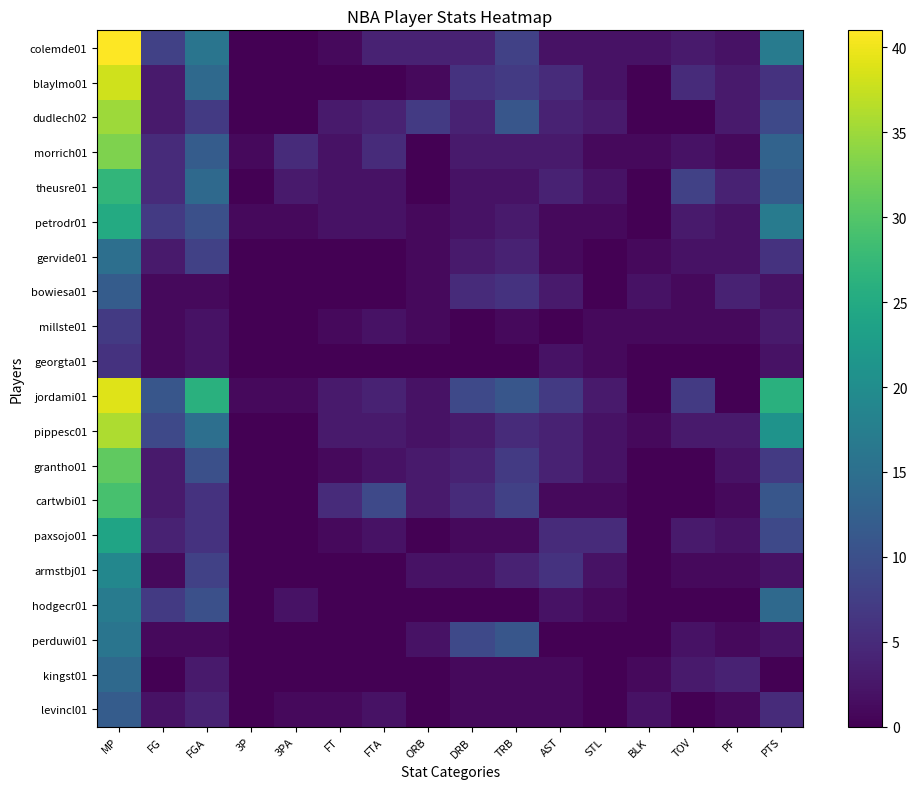

Count the number of data series in this chart.

20